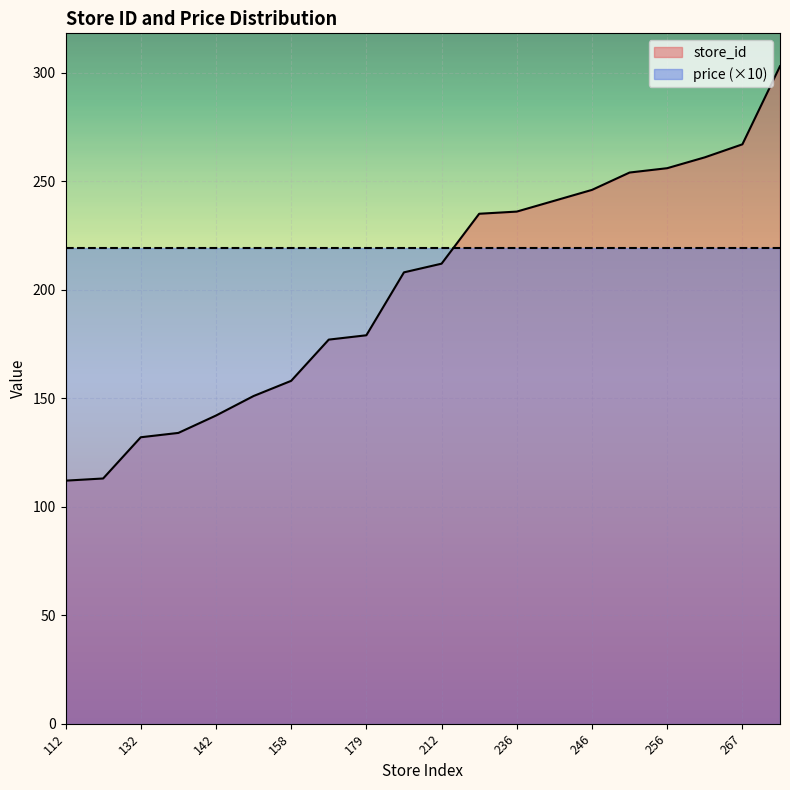

What is the value of the 8th point from the left?

177